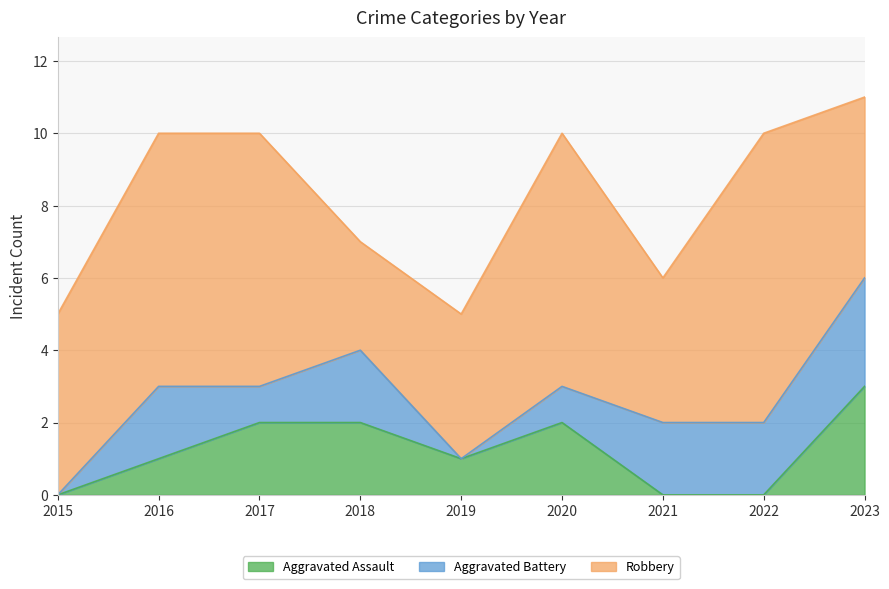

At 2019, list the series in order from largest to smallest.

Robbery, Aggravated Assault, Aggravated Battery